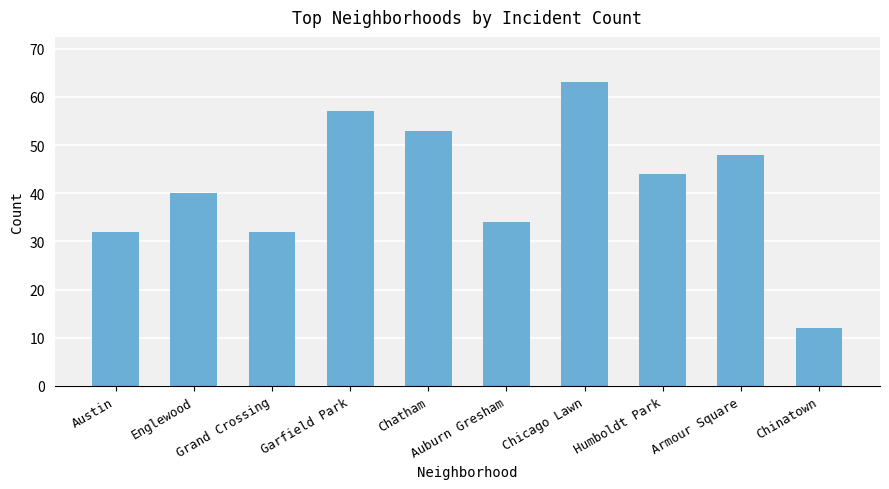

How many bars are there in total?

10